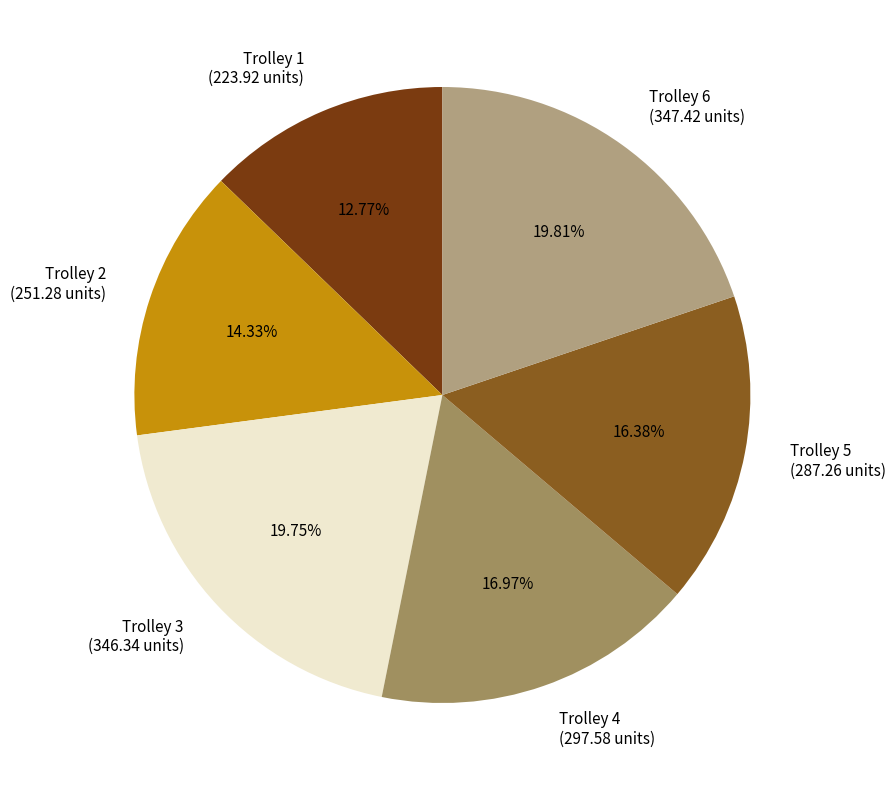

To the nearest percent, what percentage of the pie is Trolley 5?

16%